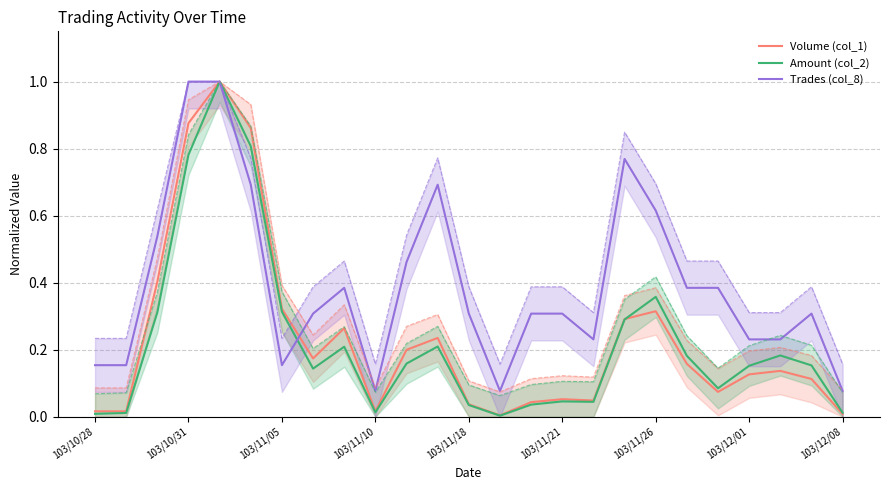

Count the number of data series in this chart.

3